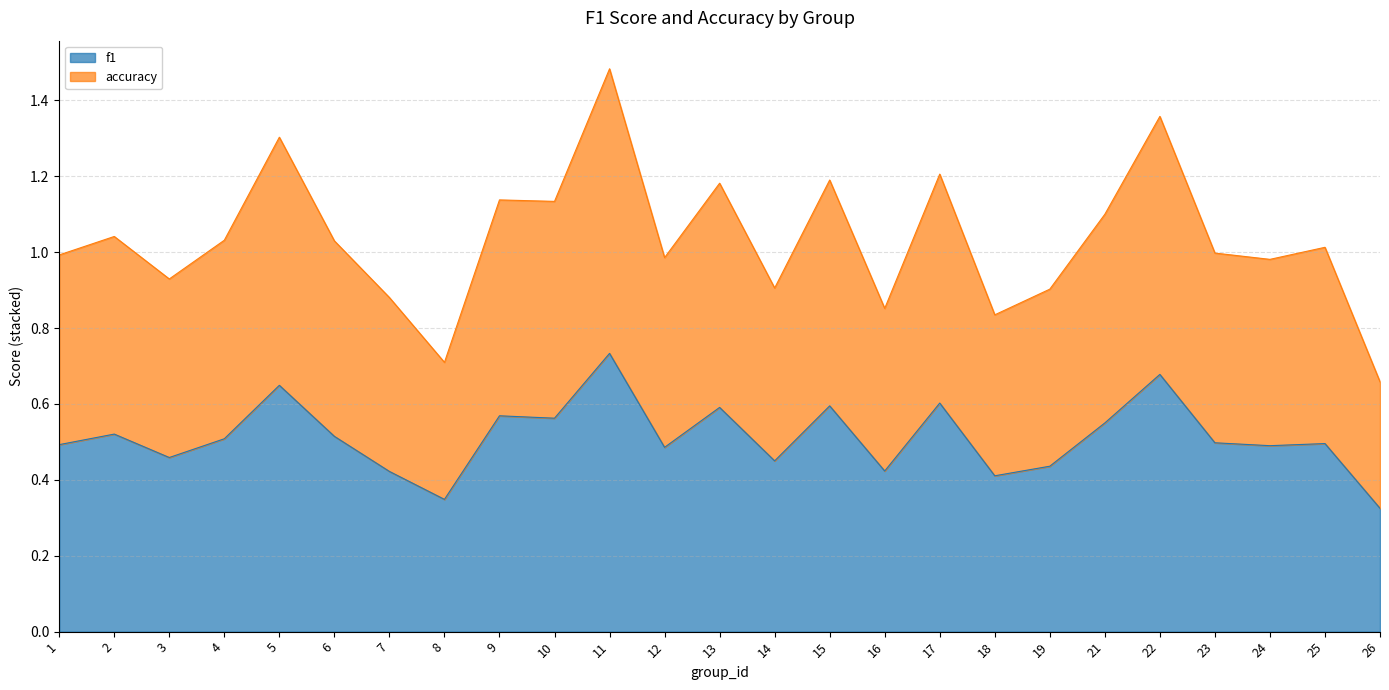

At which category is the sum across all series the highest?

11